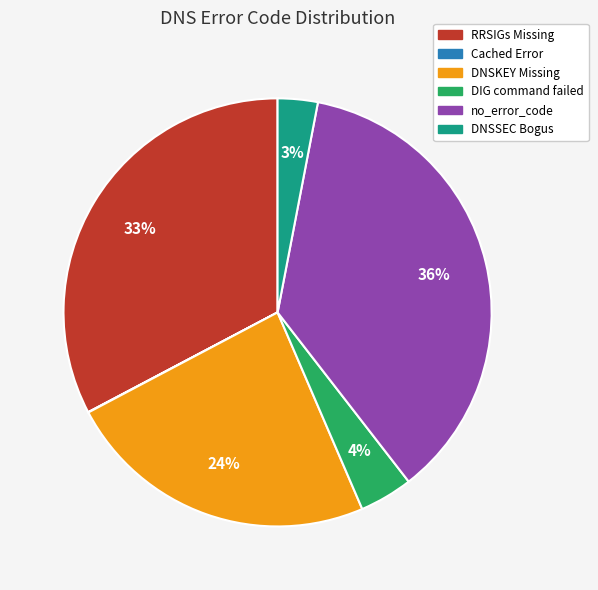

Is DNSSEC Bogus the majority of the pie?

No